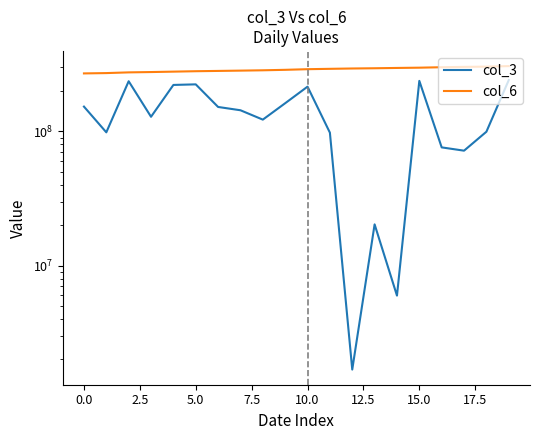

Which label corresponds to the smallest value in the chart?

12